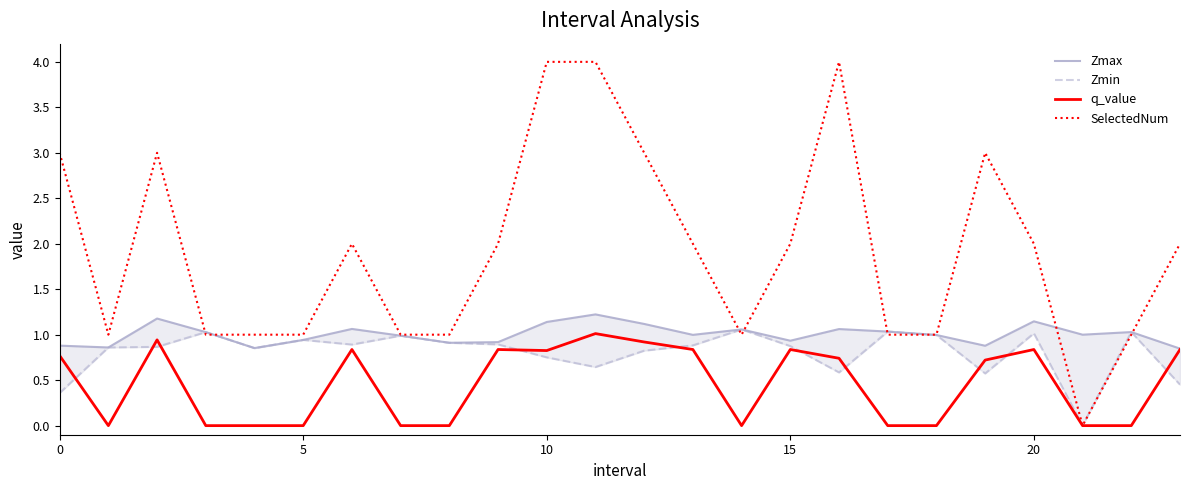

At 16, list the series in order from largest to smallest.

SelectedNum, Zmax, q_value, Zmin